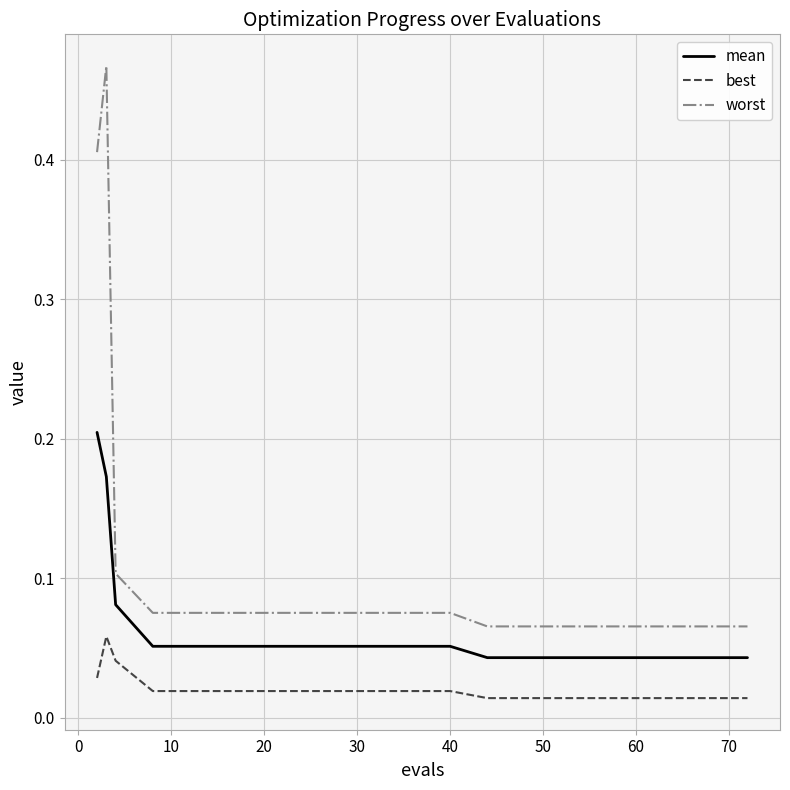

Is this an area chart (filled region under the line)?

No